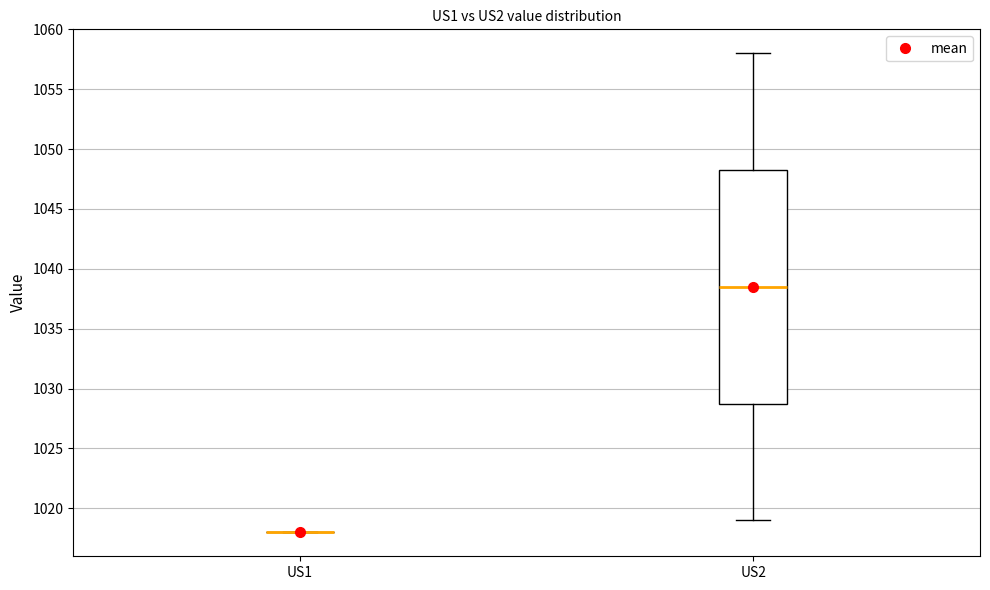

Comparing the boxes themselves (not the whiskers), which one is the tallest?

US2